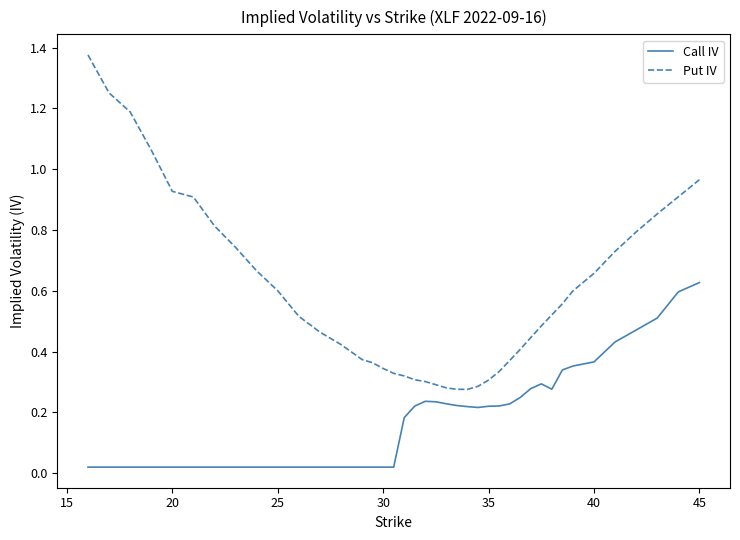

Rank the series by their maximum value, from highest to lowest.

Put IV, Call IV